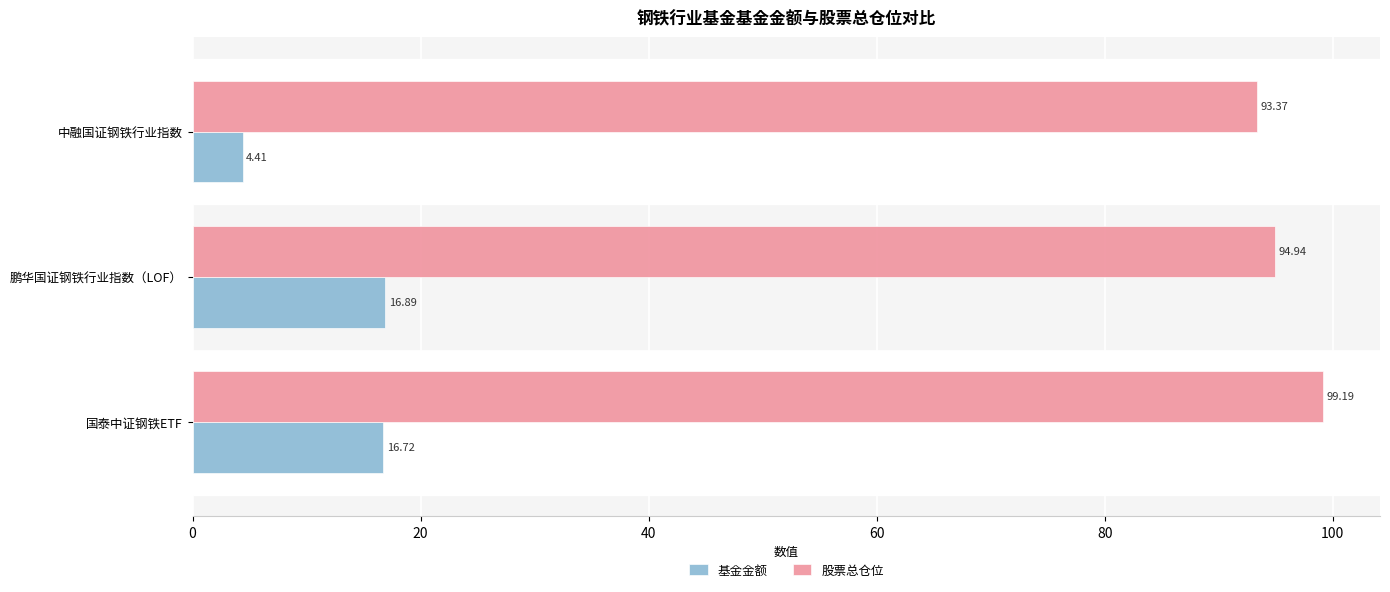

What is the sum of all 股票总仓位 values?

287.5